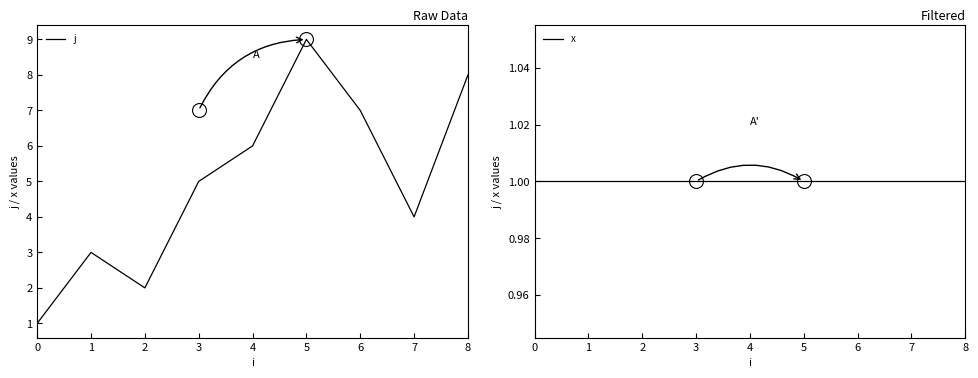

What is the minimum value shown in the chart?

1